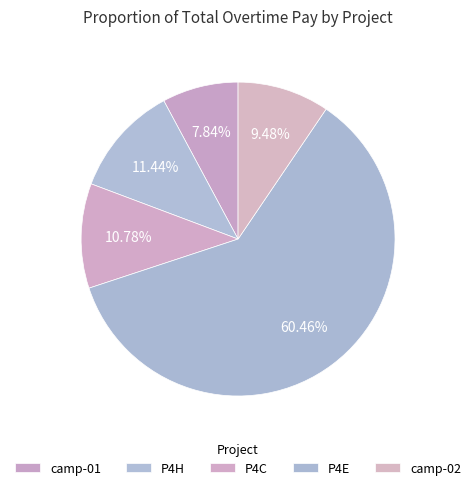

What is the change in value from camp-01 to P4E?

+805000